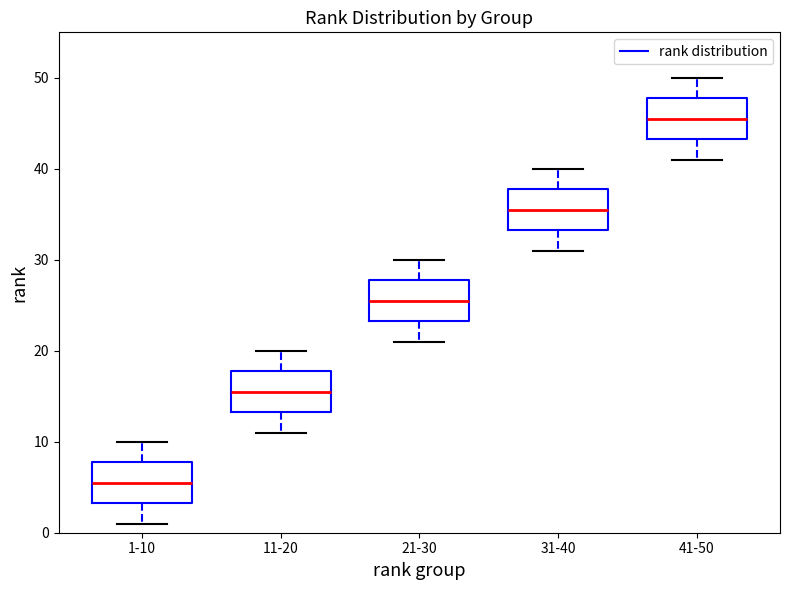

Which box's median line is the lowest?

1-10